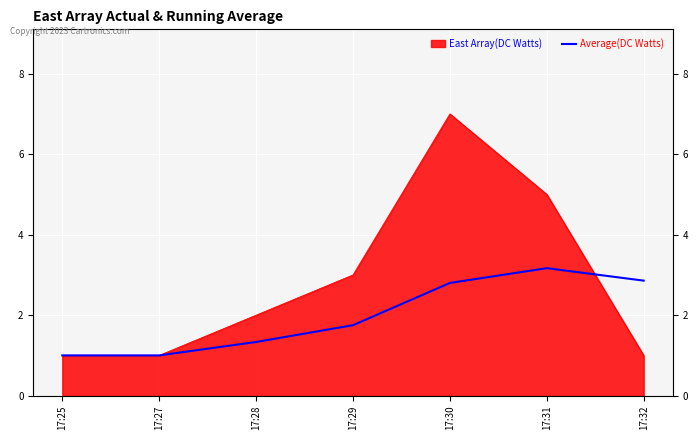

Approximately how many times larger is the value at 17:28 compared to 17:29?

0.8